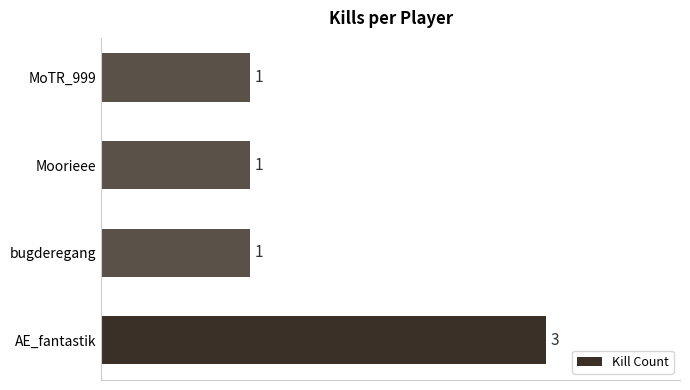

Reading bottom to top, transcribe all the data shown in this chart.

3	1	1	1